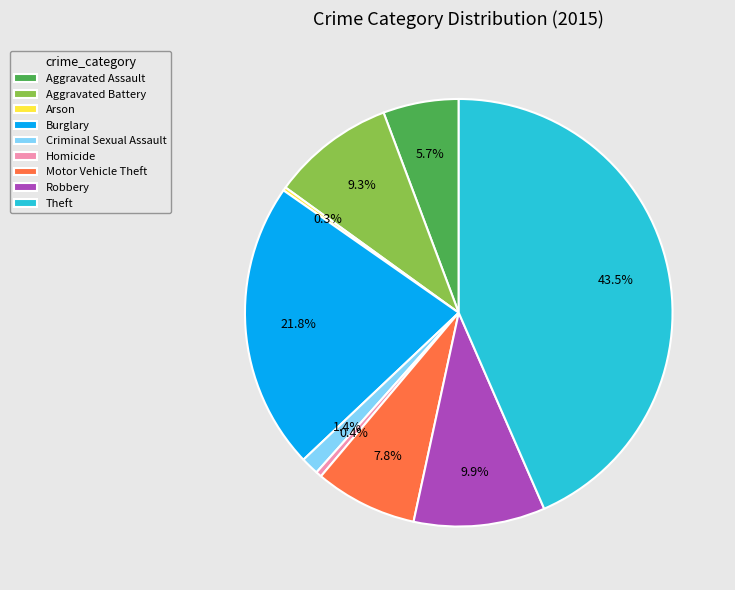

What is the largest slice in the pie chart?

Theft